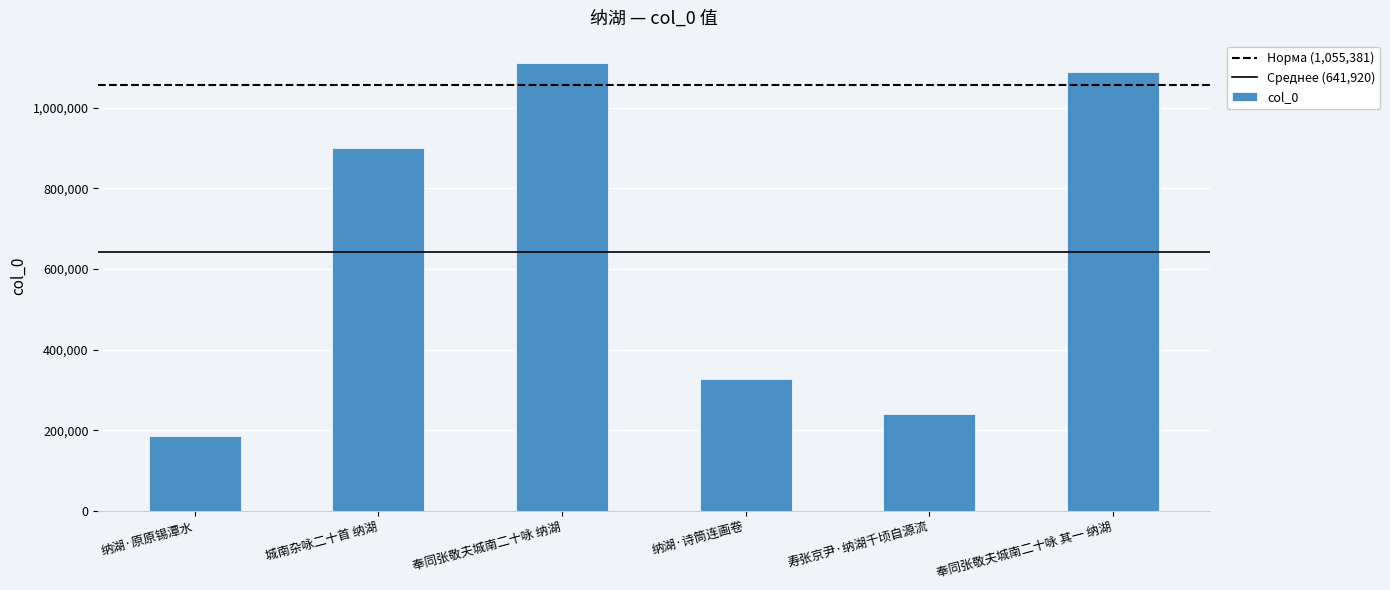

Is it true that the value at 奉同张敬夫城南二十咏 其一 纳湖 is 1087804?

True